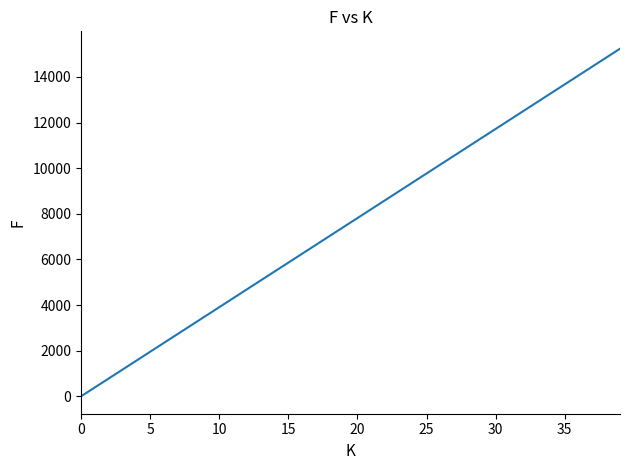

How many values are below 7812?

20